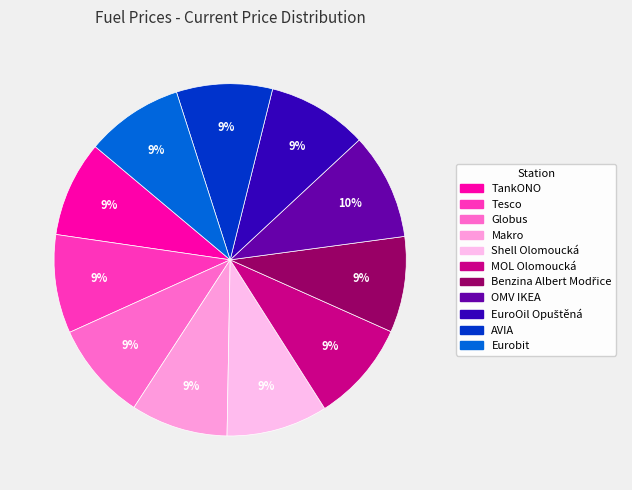

Is there a majority slice in this chart?

No